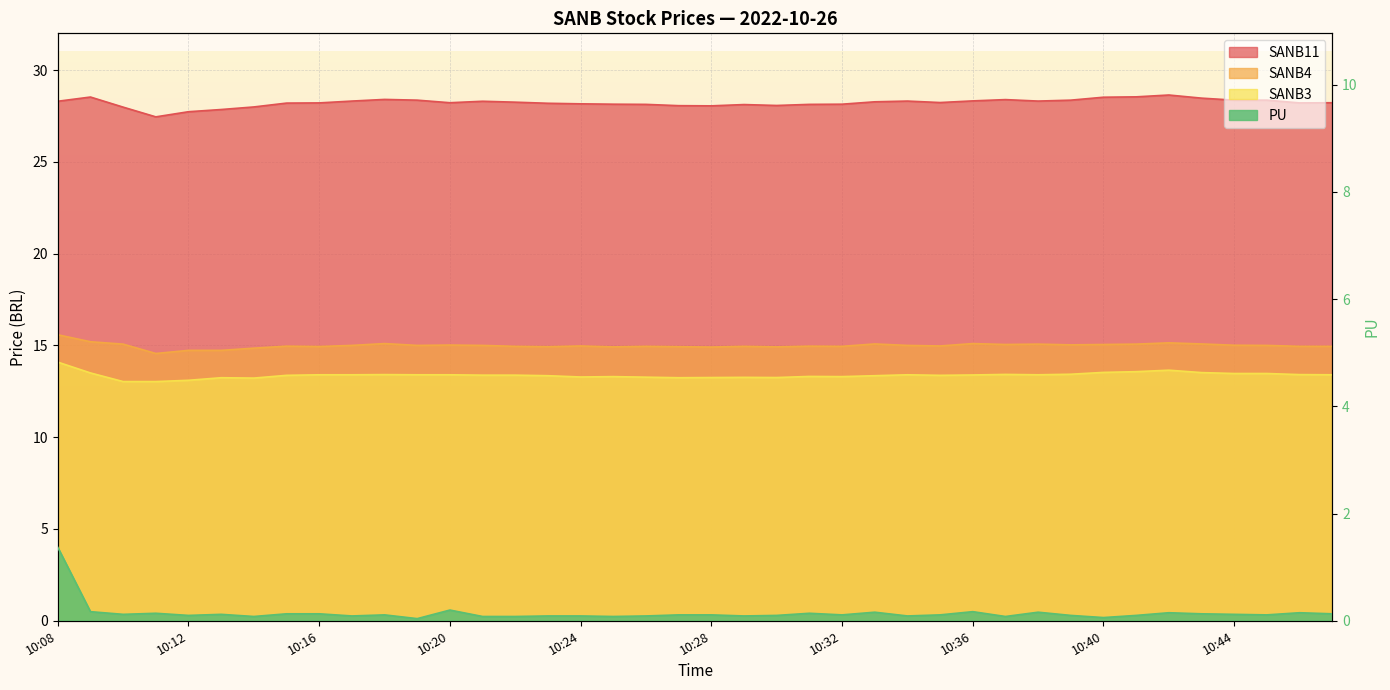

What is the approximate value of SANB11 at 10:20?

28.2